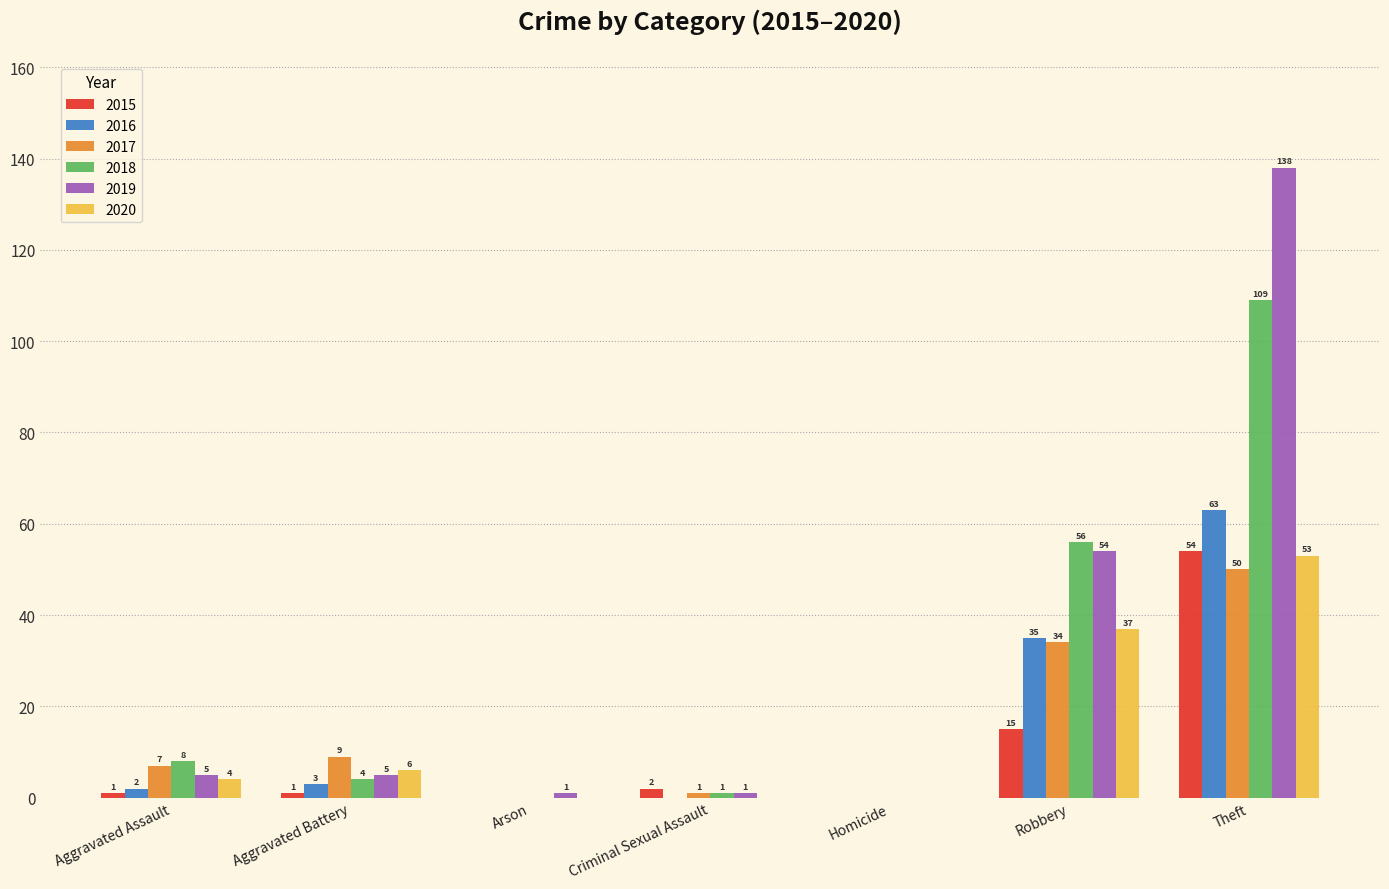

What are all the series names shown in the legend?

2015, 2016, 2017, 2018, 2019, 2020